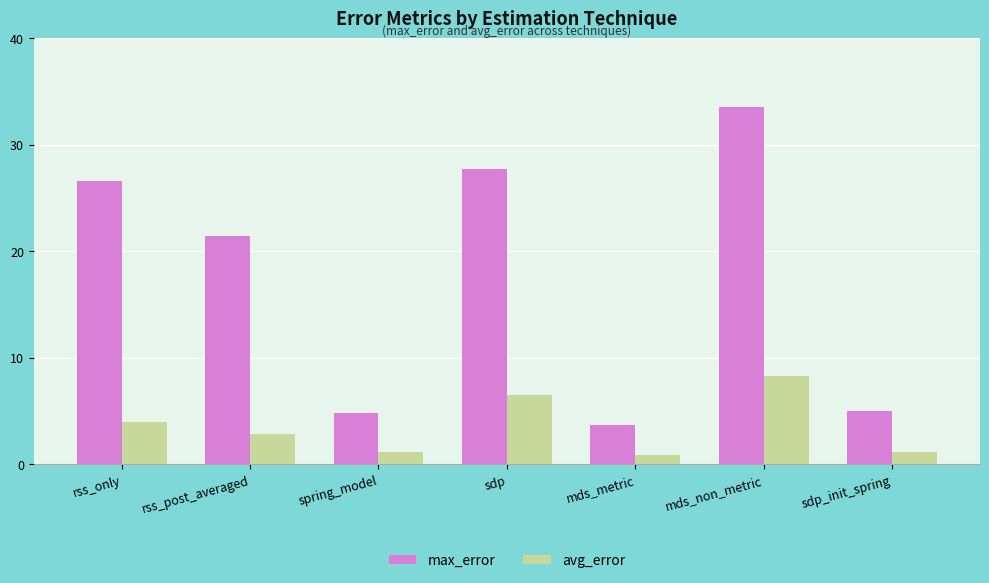

Reading right to left, what are all the values shown in this chart?

max_error: 5.0	33.5	3.7	27.8	4.8	21.4	26.6
avg_error: 1.1	8.3	0.9	6.5	1.1	2.9	4.0